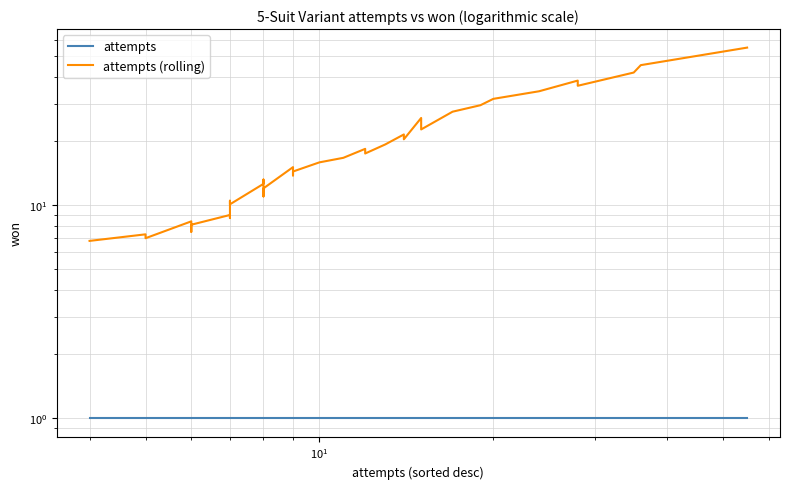

What are all the series names shown in the legend?

attempts, attempts (rolling)